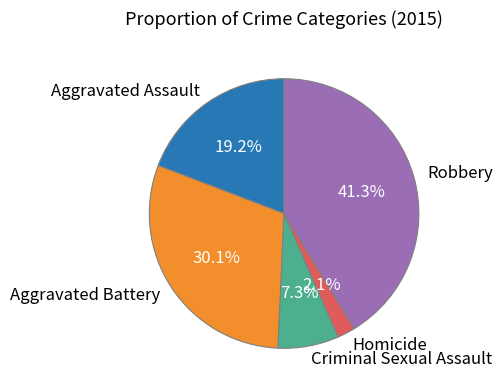

To the nearest percent, what percentage of the pie is Homicide?

2%